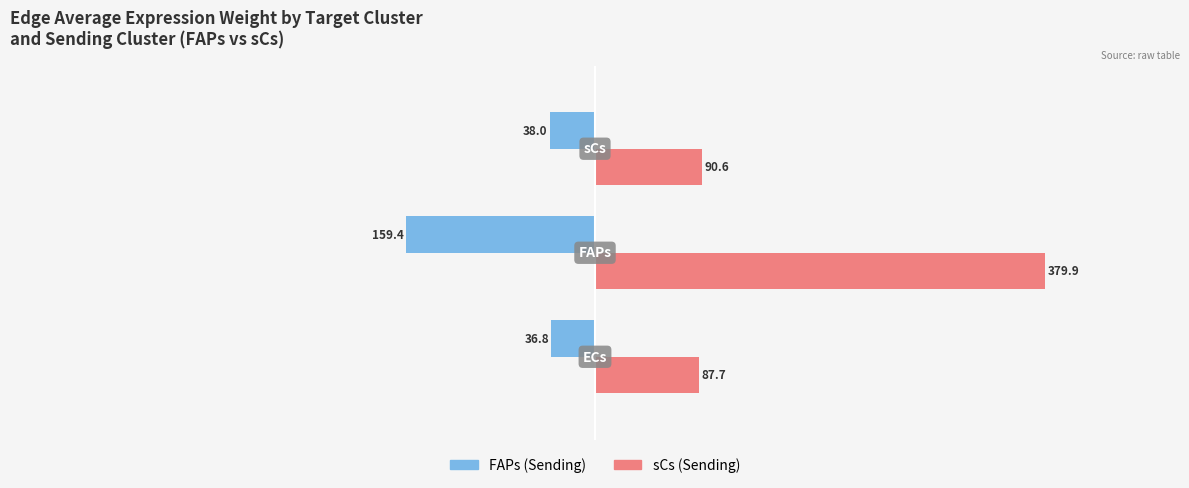

What is the greatest value displayed?

379.9